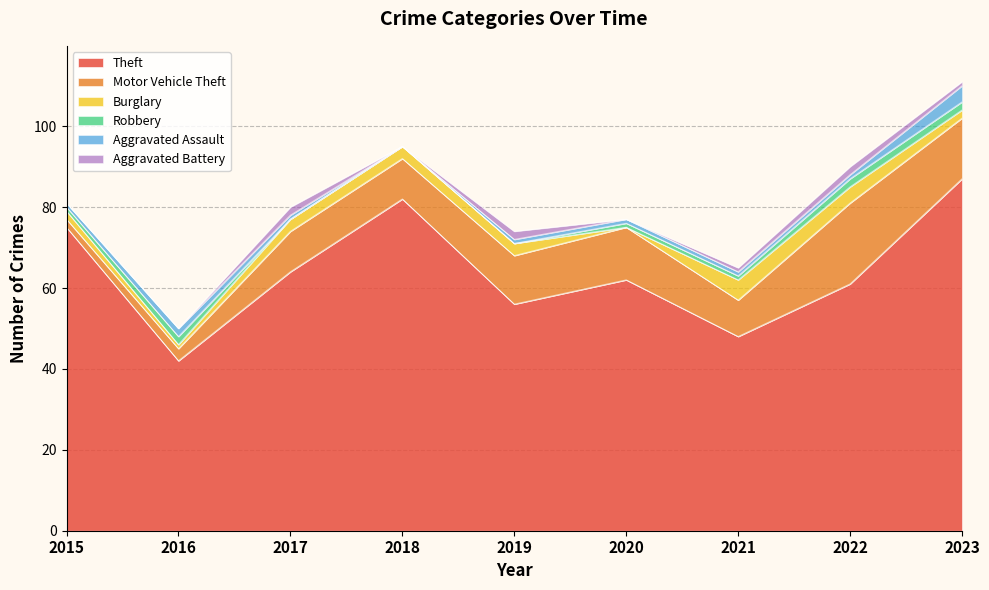

Reading left to right, what are all the values shown in this chart?

Theft: 75	42	64	82	56	62	48	61	87
Motor Vehicle Theft: 2	3	10	10	12	13	9	20	15
Burglary: 2	1	3	3	3	0	5	4	2
Robbery: 1	2	0	0	0	1	1	2	2
Aggravated Assault: 1	2	1	0	1	1	1	1	4
Aggravated Battery: 0	0	2	0	2	0	1	2	1